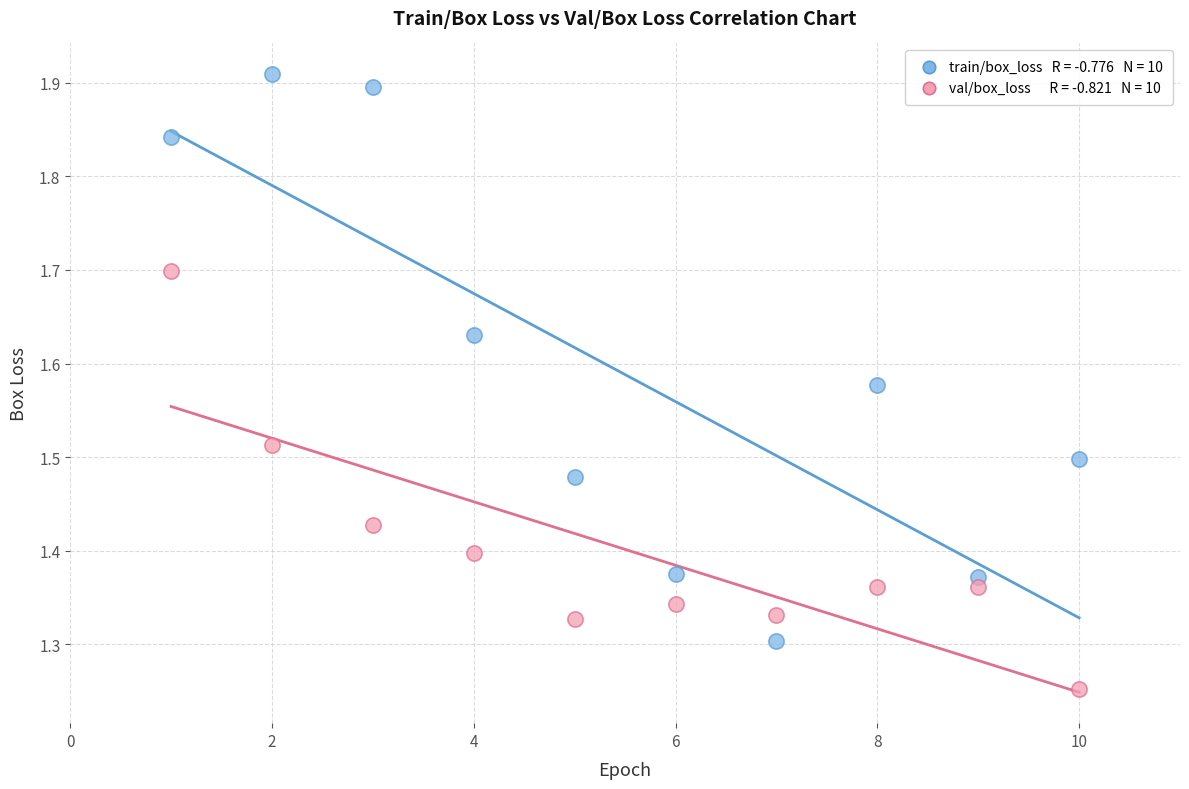

Across all data points, what is the range of X values (max minus min)?

9.0